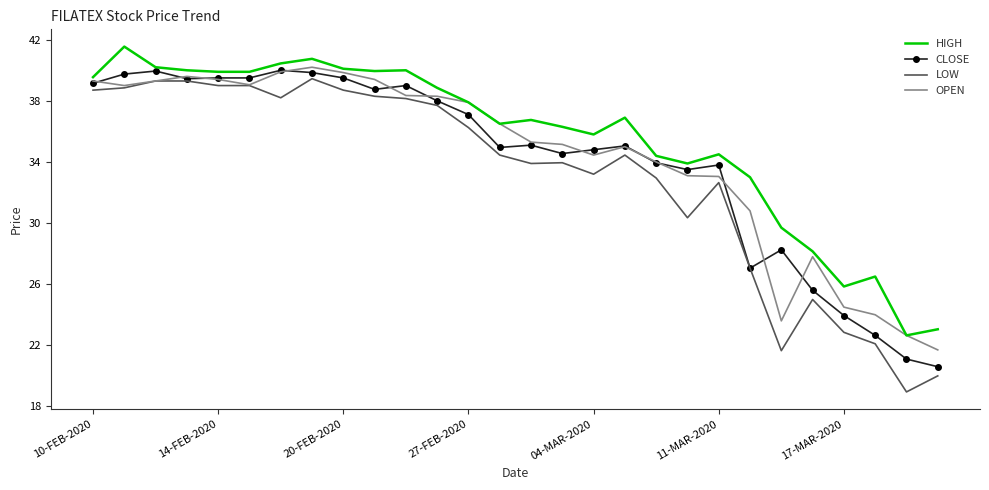

Which series has the largest range (max minus min)?

LOW